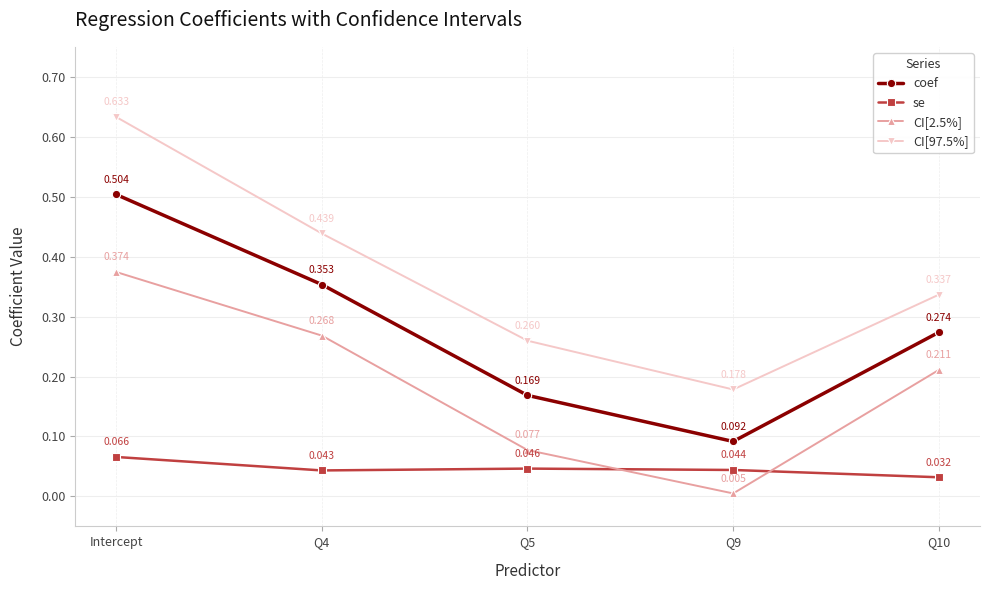

True or false: CI[97.5%] and CI[2.5%] intersect in this chart.

False